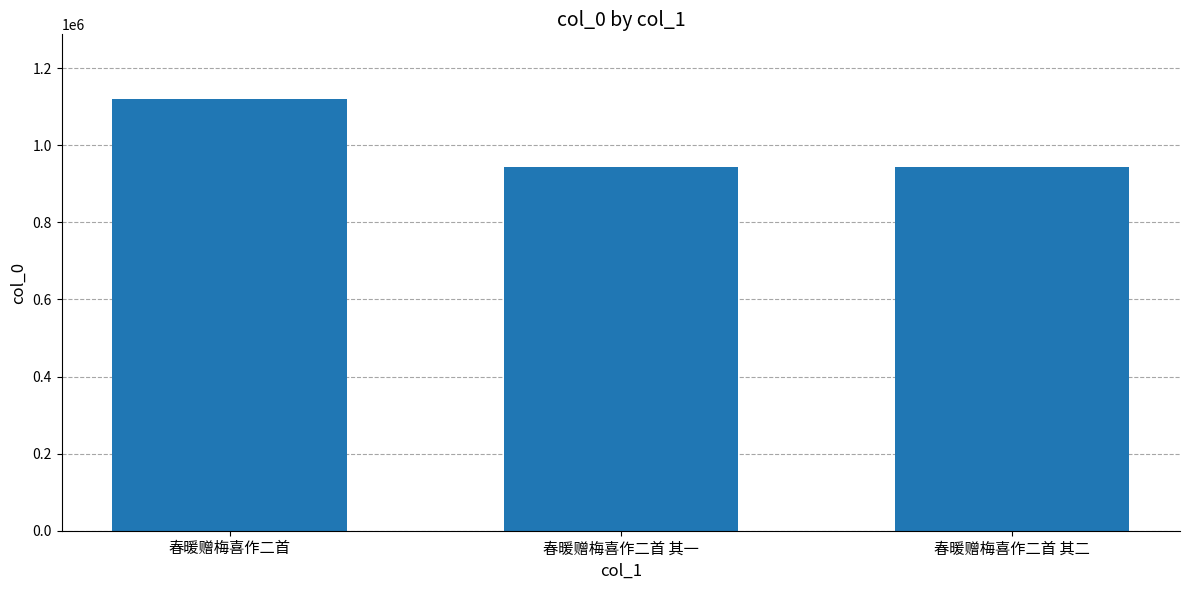

Count the number of categories in the chart.

3